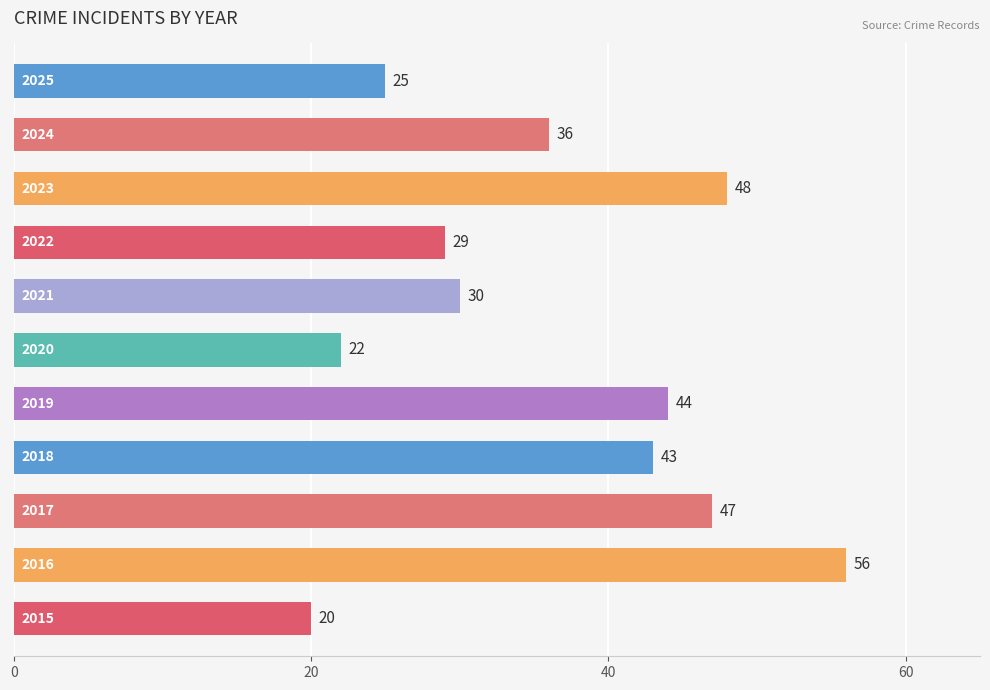

What is the average value?

36